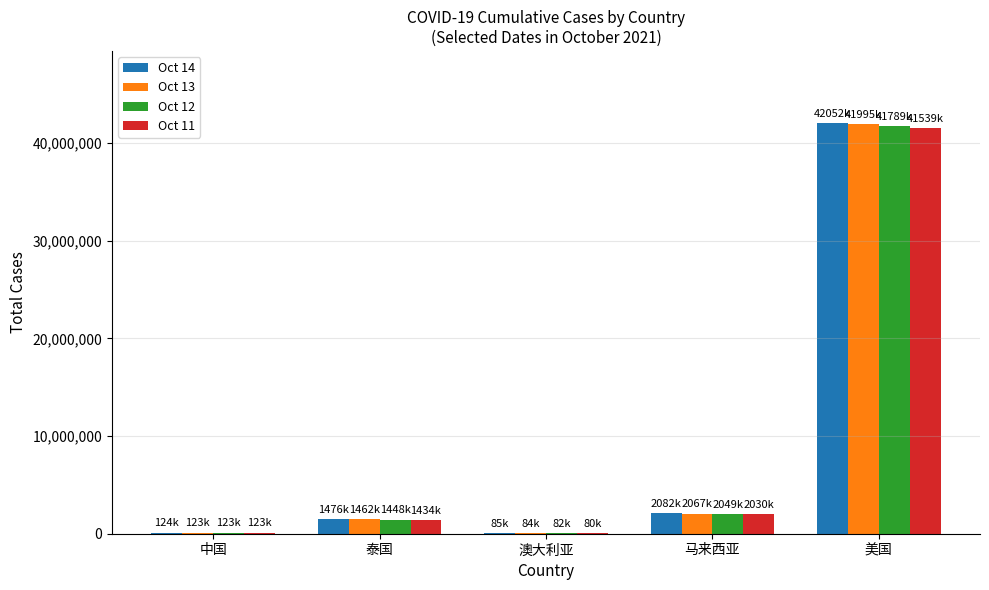

What is the sum of all Oct 13 values?

45734134